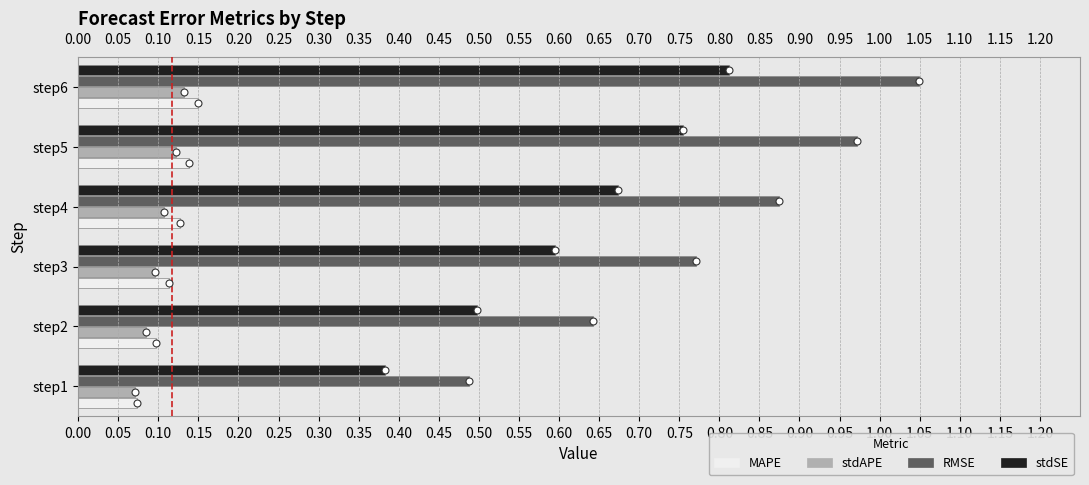

Which category has the highest value across all series?

step6